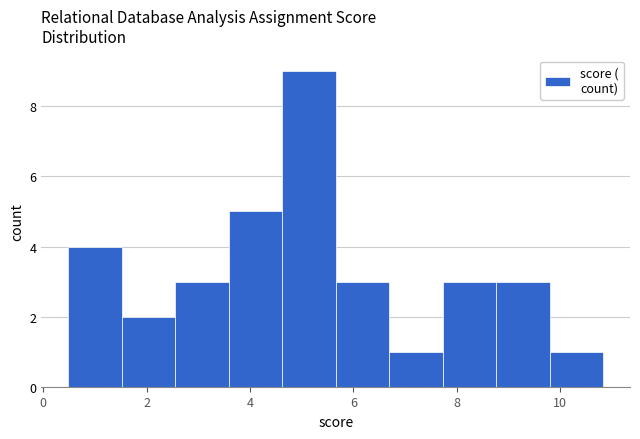

Over which range of the x-axis is the bar tallest?

4.6 to 5.6